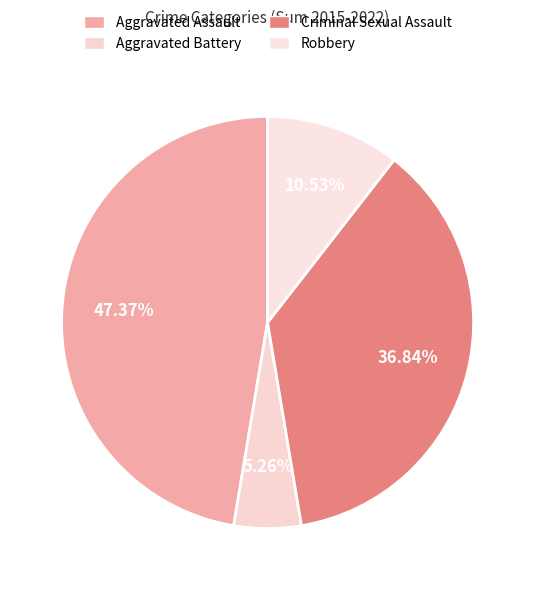

How many slices are in this pie chart?

4